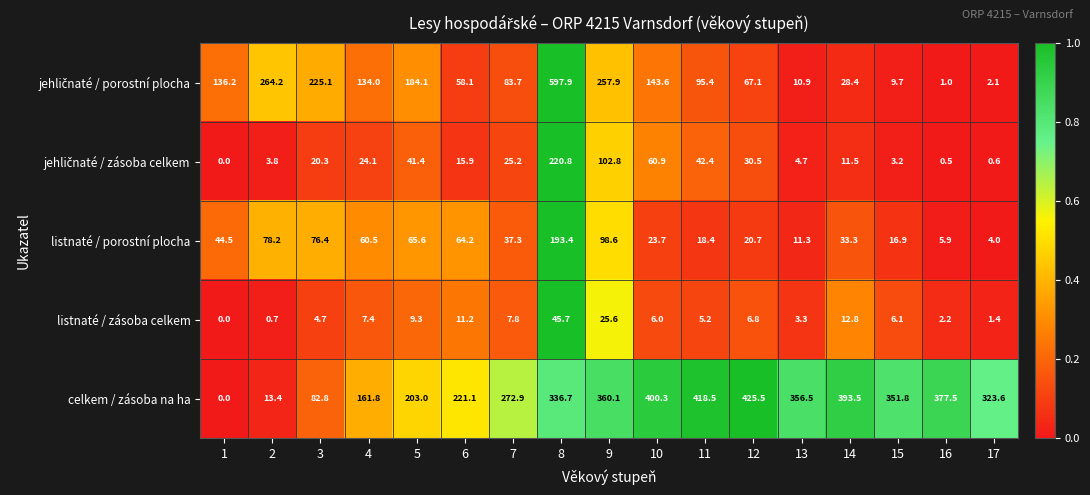

What is the difference between the highest and lowest values at 13?

353.2